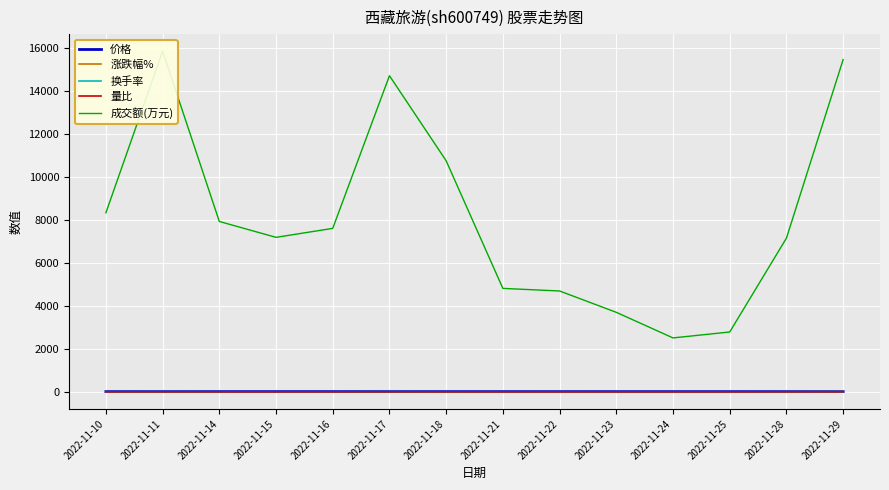

True or false: 涨跌幅% and 价格 cross at least once.

False